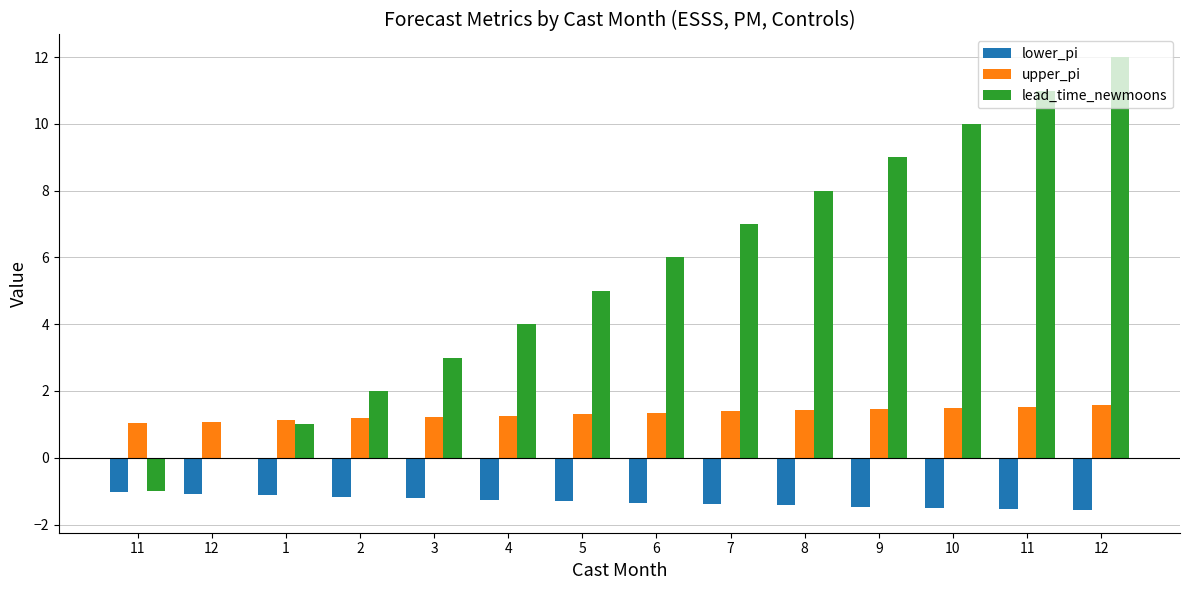

What are all the series names shown in the legend?

lower_pi, upper_pi, lead_time_newmoons